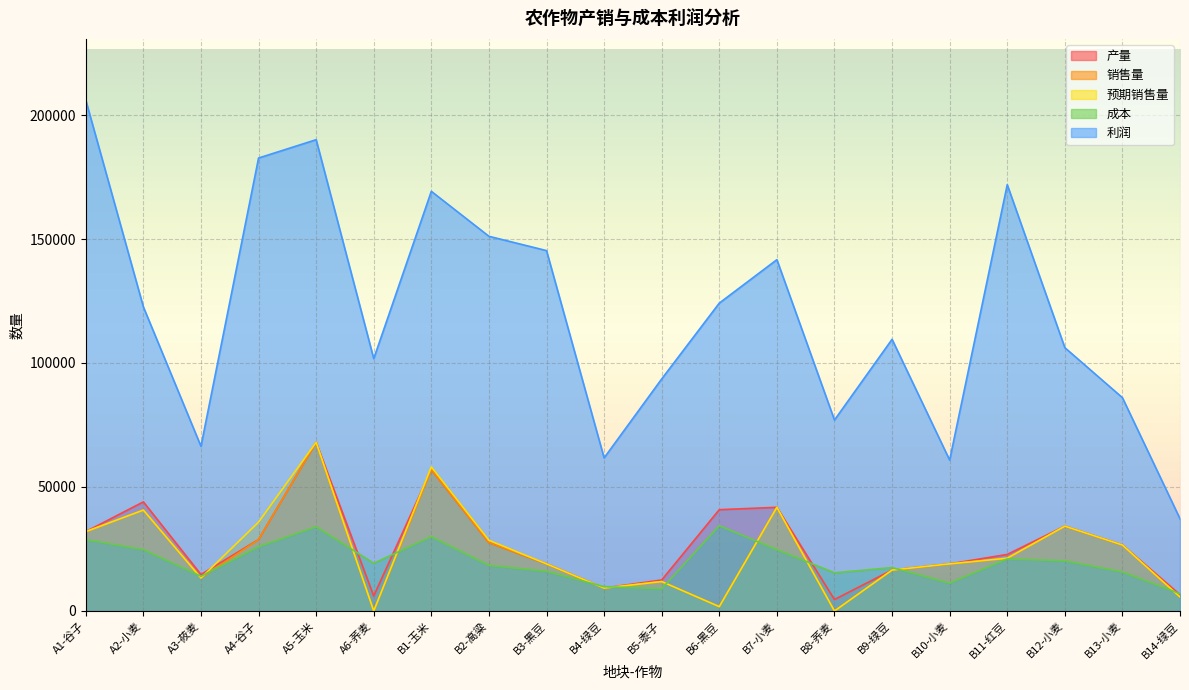

Where is the first local minimum for 预期销售量?

A3-莜麦